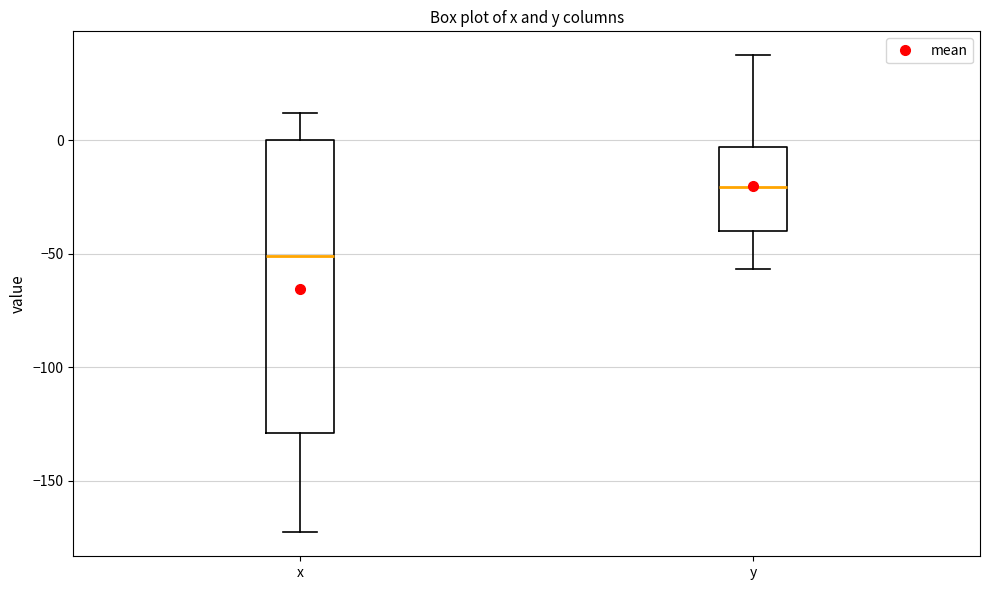

Where does the upper whisker of the box for y end on the y-axis? The values are not printed on the chart, so give them approximately, as read against the axis.

40